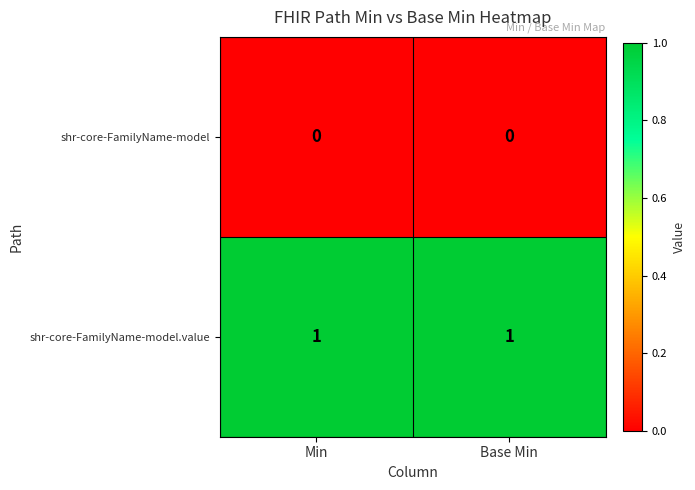

What is the difference between the highest and lowest values at Base Min?

1